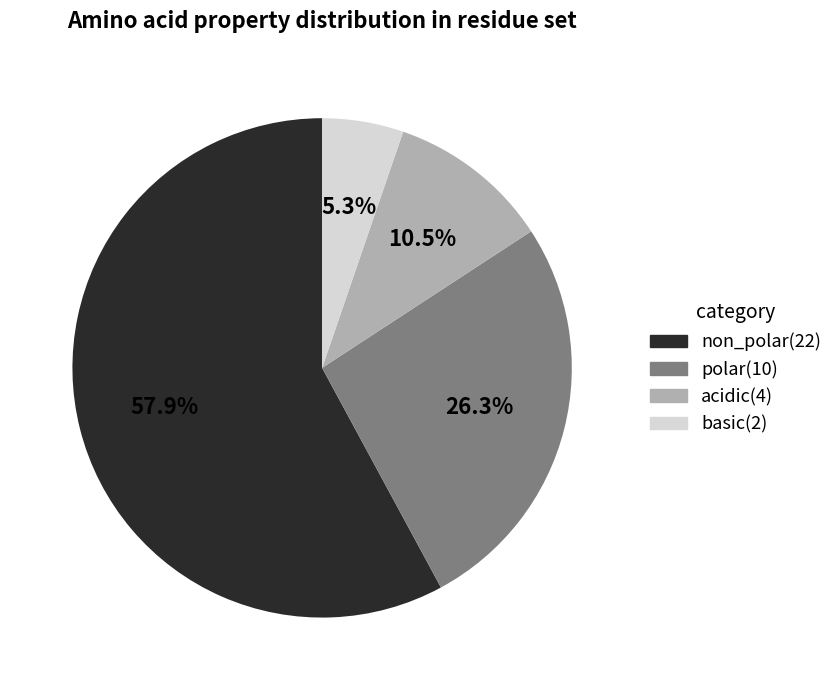

To the nearest percent, what is the combined percentage of non_polar and polar?

84%